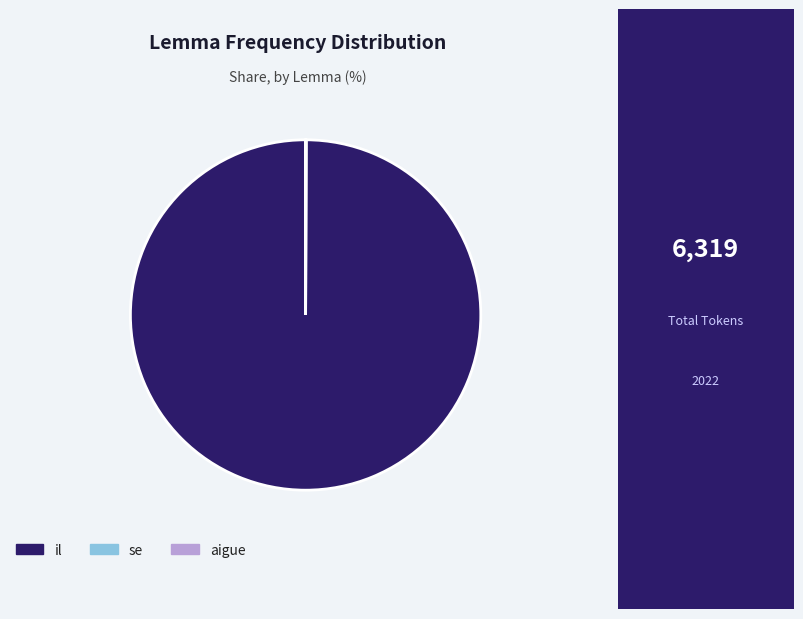

Is it true that il is 100% of the pie?

True